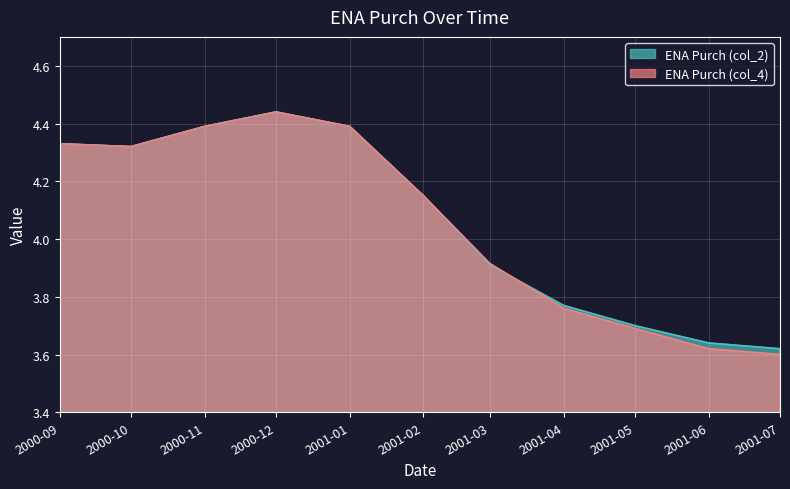

True or false: ENA Purch (col_4) has more than 2 interior local peaks.

False